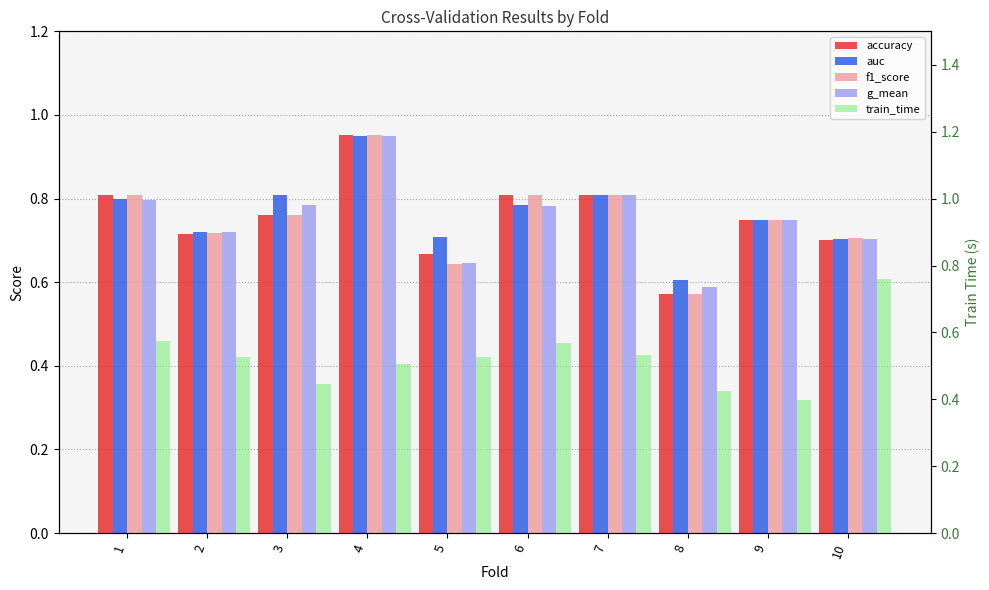

What is the difference between the auc values at 2 and 1?

0.1